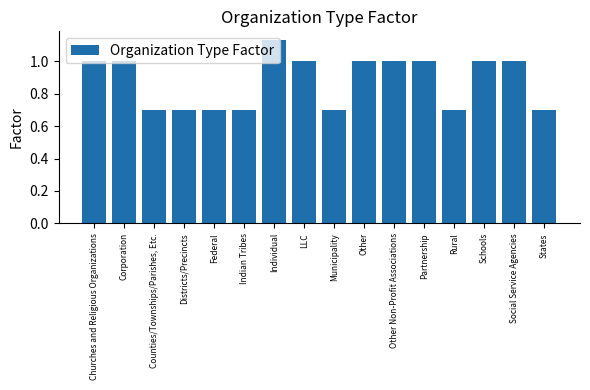

Which category has the highest value across all series?

Individual